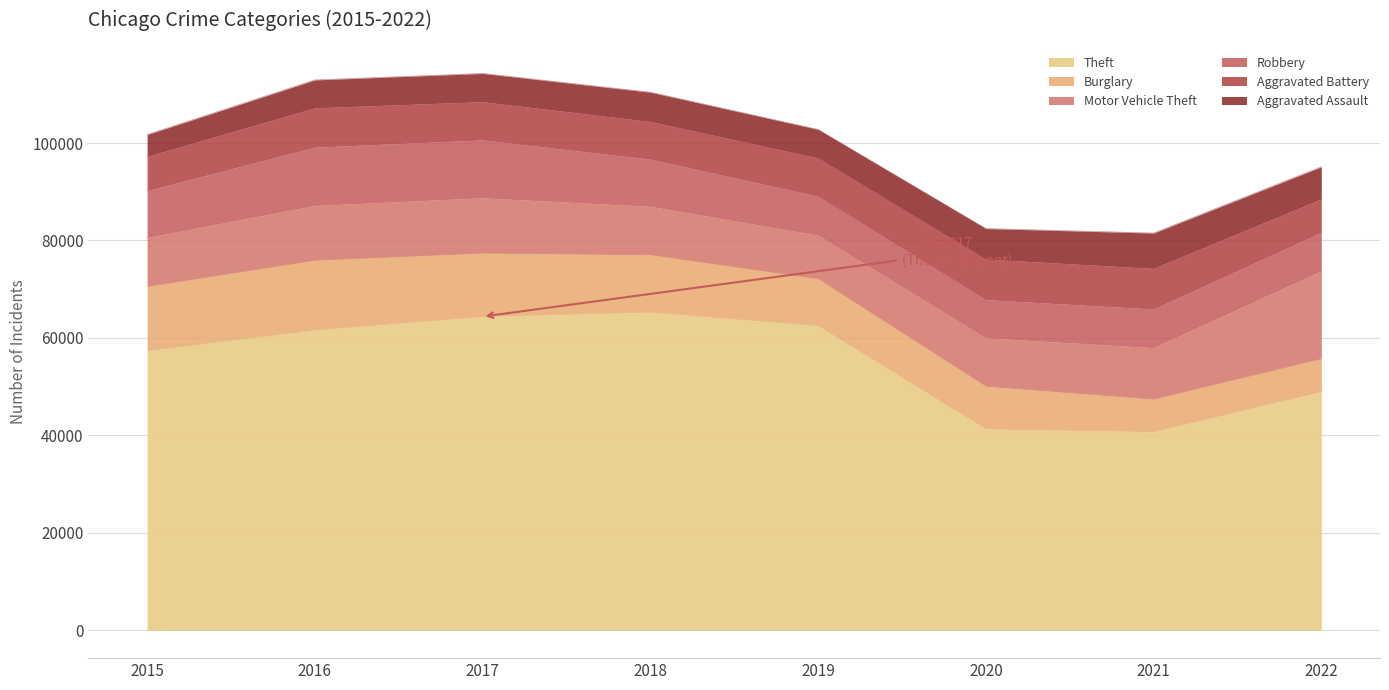

What is the spread (max minus min) of values at 2019?

56640